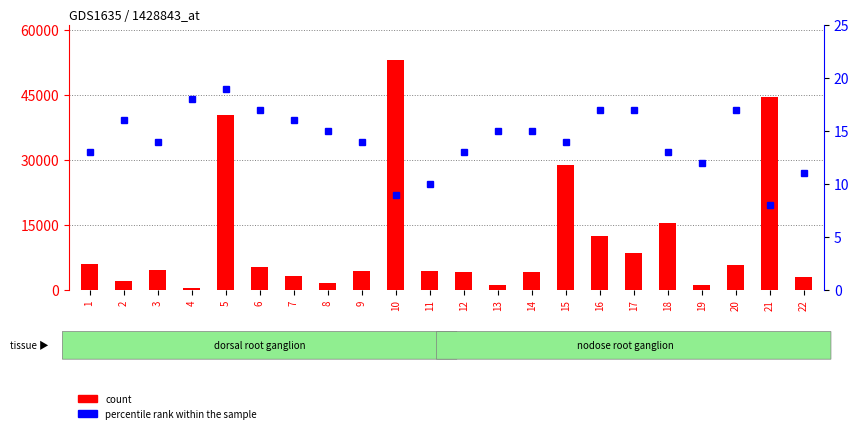

Which has a higher value, 13 or 22?

22